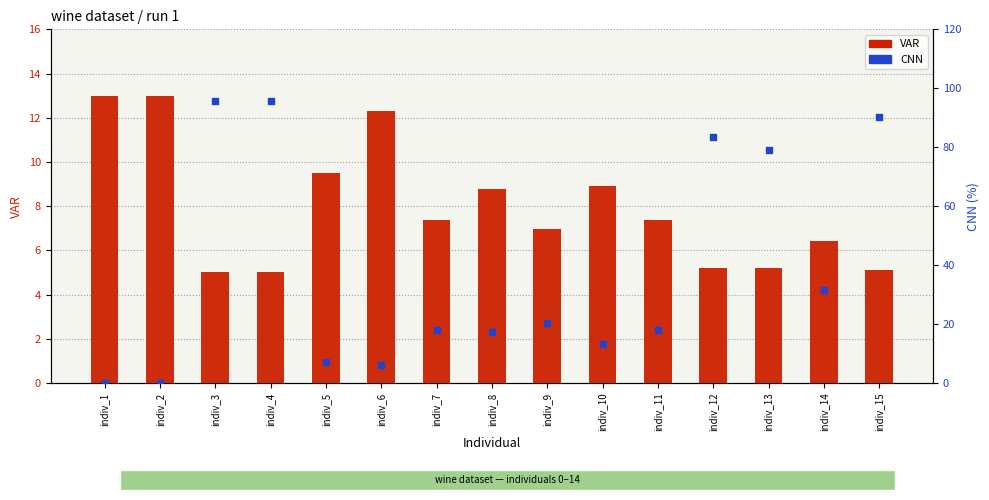

Which series contains the lowest Y value?

CNN